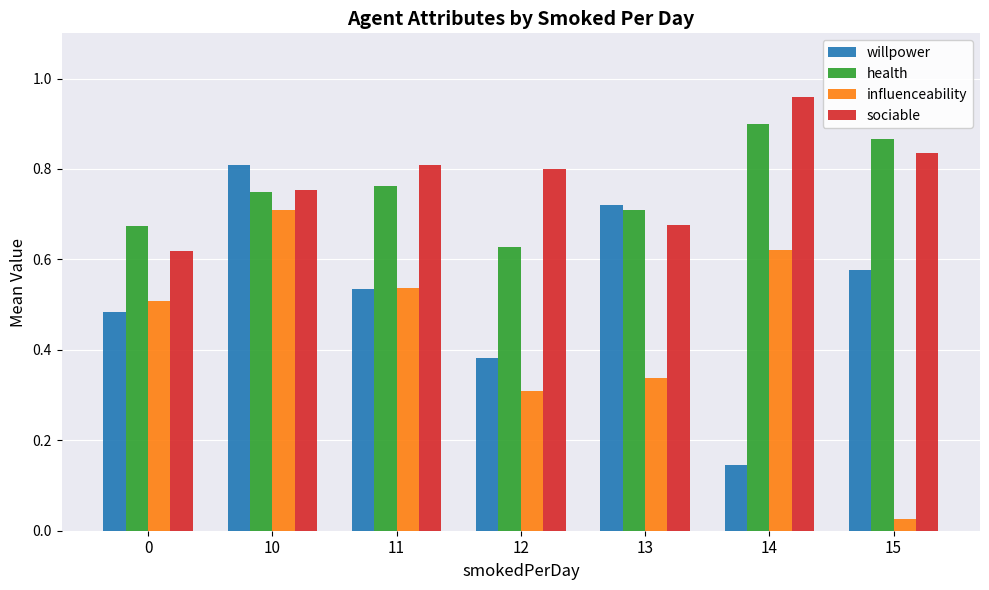

What is the total value across all series at 10?

3.0